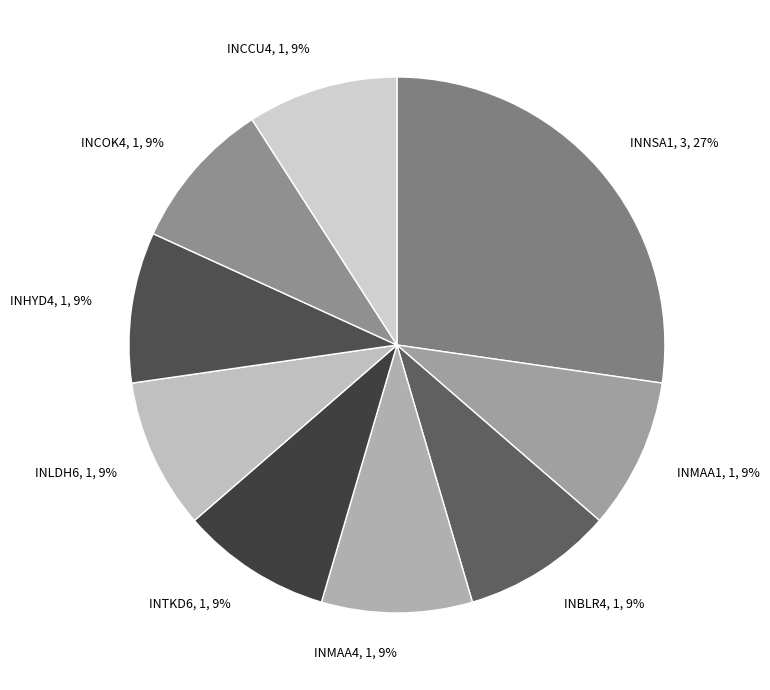

How many segments does this pie chart have?

9